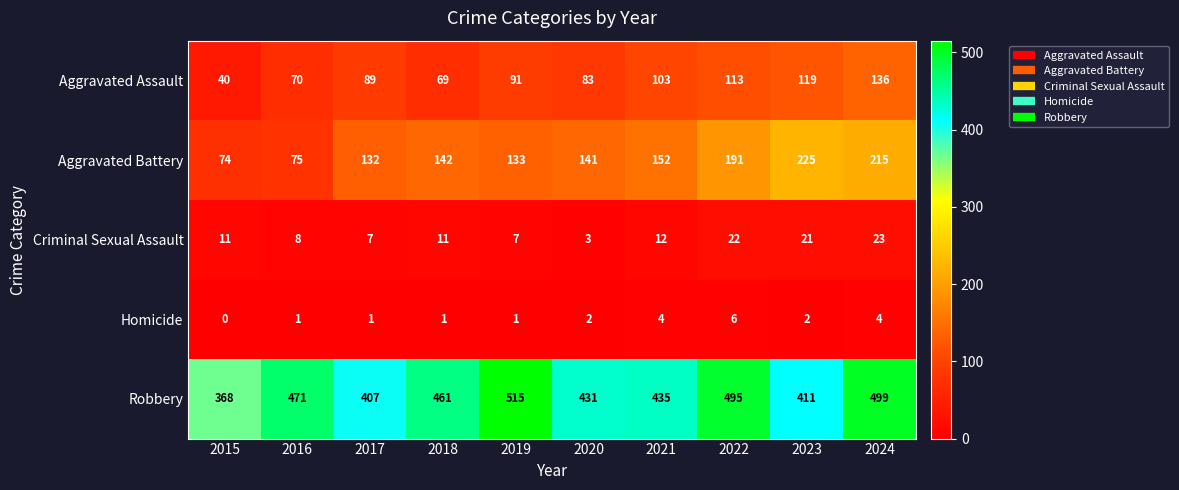

The Homicide series shows 4 at 2021. True or false?

True